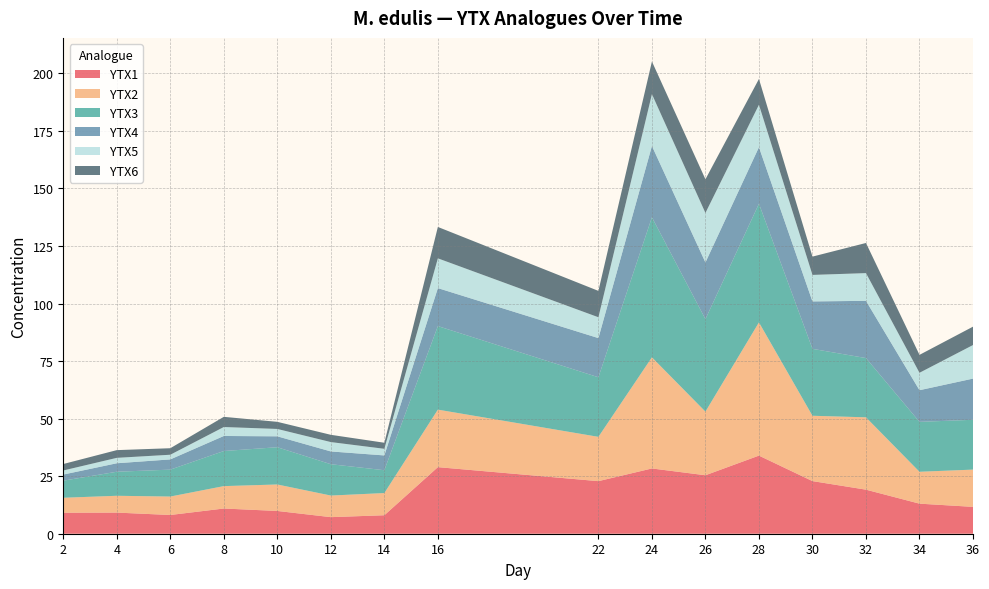

Reading right to left, list all the values displayed in this chart.

YTX1: 36=11.7	34=13.1	32=19.1	30=22.9	28=33.9	26=25.4	24=28.4	22=22.8	16=28.9	14=8.0	12=7.2	10=9.9	8=10.9	6=8.1	4=9.2	2=9.1
YTX2: 36=16.2	34=13.8	32=31.4	30=28.4	28=57.9	26=27.6	24=48.3	22=19.2	16=25.0	14=9.6	12=9.4	10=11.5	8=9.7	6=8.0	4=7.3	2=6.5
YTX3: 36=21.6	34=21.7	32=25.7	30=29.1	28=51.5	26=40.2	24=60.8	22=25.9	16=36.3	14=9.9	12=13.6	10=16.2	8=15.2	6=11.7	4=10.4	2=7.4
YTX4: 36=17.9	34=13.8	32=24.9	30=20.6	28=24.6	26=24.6	24=31.0	22=17.0	16=16.5	14=6.4	12=5.5	10=4.7	8=6.5	6=4.4	4=3.7	2=2.7
YTX5: 36=14.6	34=7.6	32=12.0	30=11.5	28=18.4	26=21.5	24=22.5	22=9.1	16=12.9	14=2.9	12=4.1	10=3.2	8=3.9	6=2.0	4=2.4	2=1.8
YTX6: 36=8.0	34=7.8	32=13.1	30=8.0	28=11.2	26=14.6	24=14.2	22=11.4	16=13.6	14=2.6	12=3.1	10=3.1	8=4.4	6=2.8	4=3.4	2=2.8